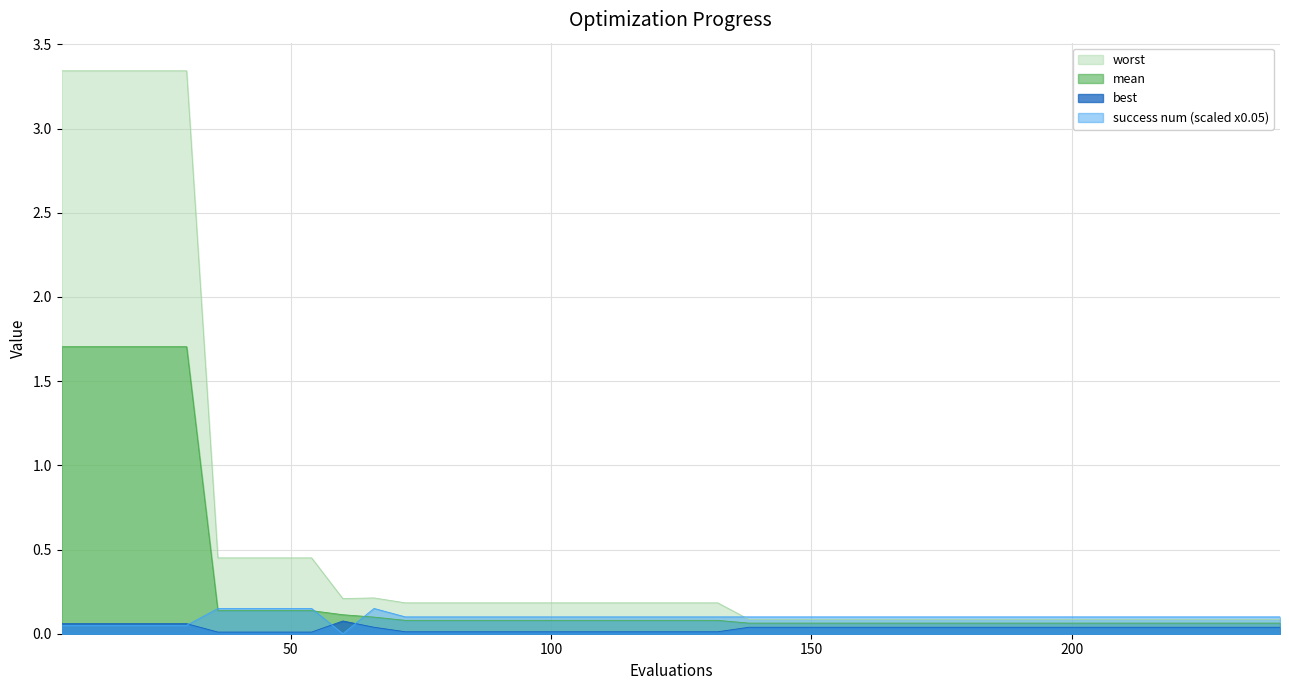

Where is the first local minimum for success num?

60